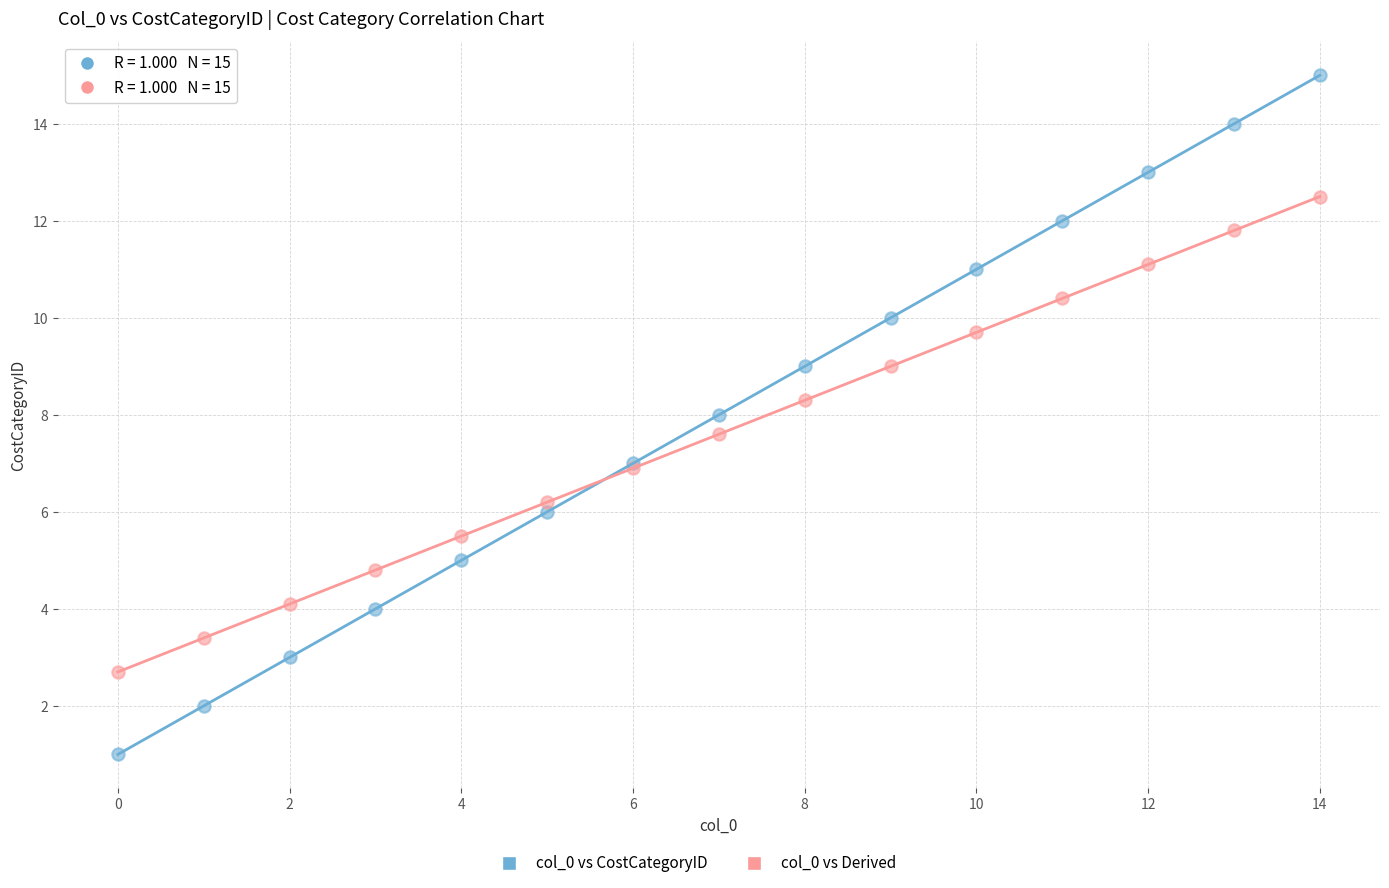

Which series contains the highest Y value?

col_0 vs CostCategoryID